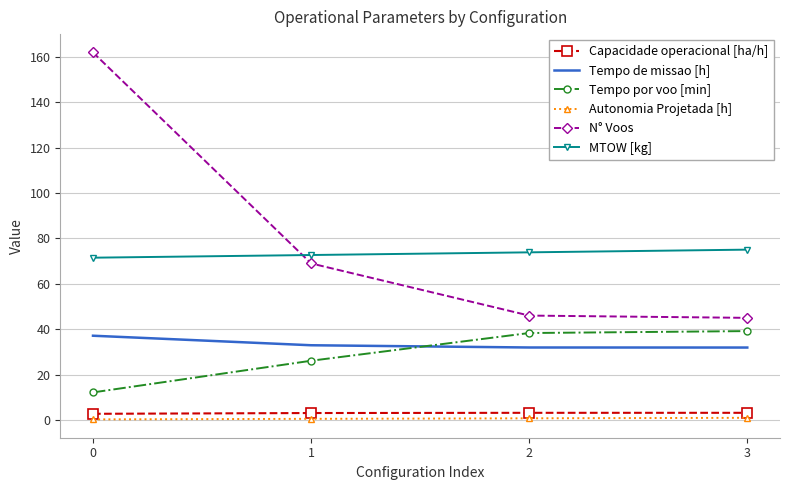

True or false: Tempo por voo [min] and Capacidade operacional [ha/h] intersect in this chart.

False